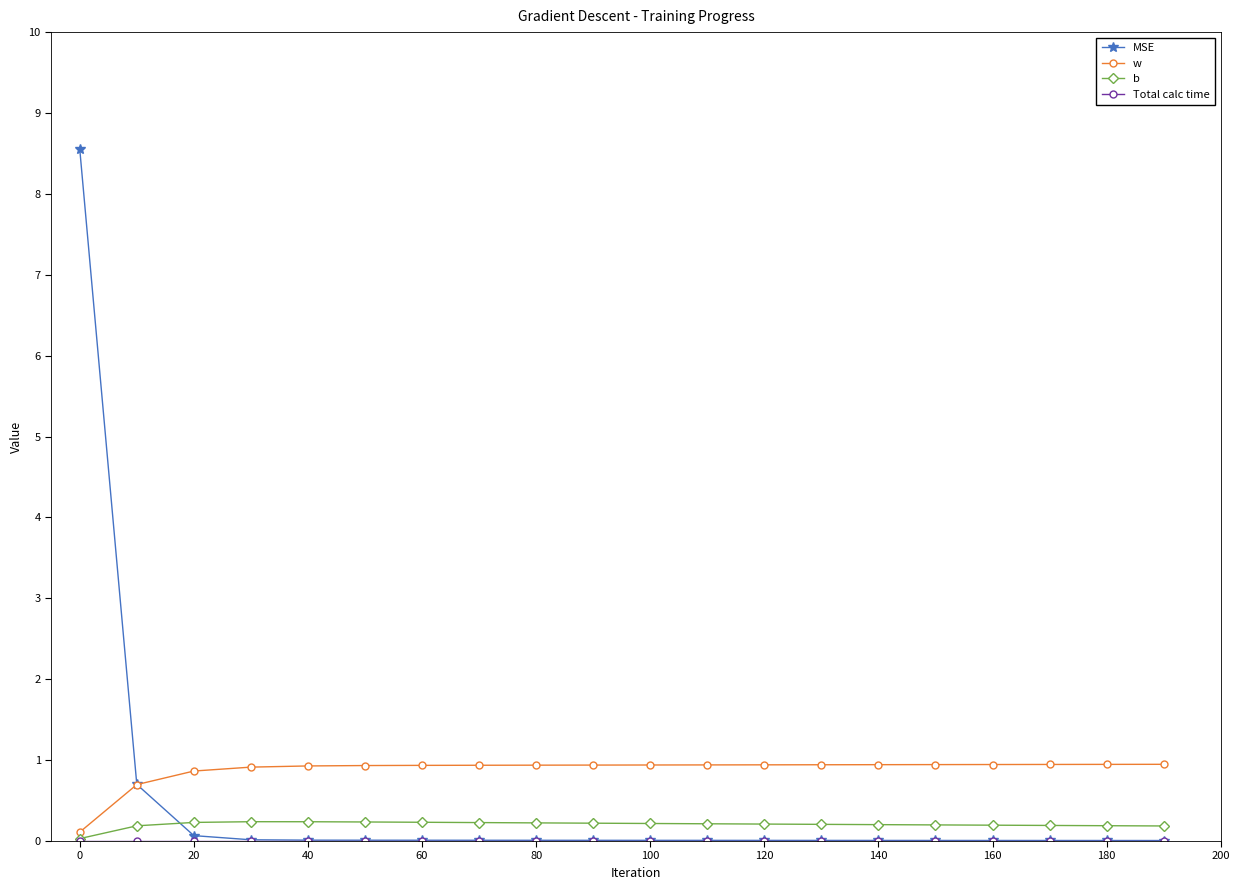

What is the greatest value displayed?

8.6